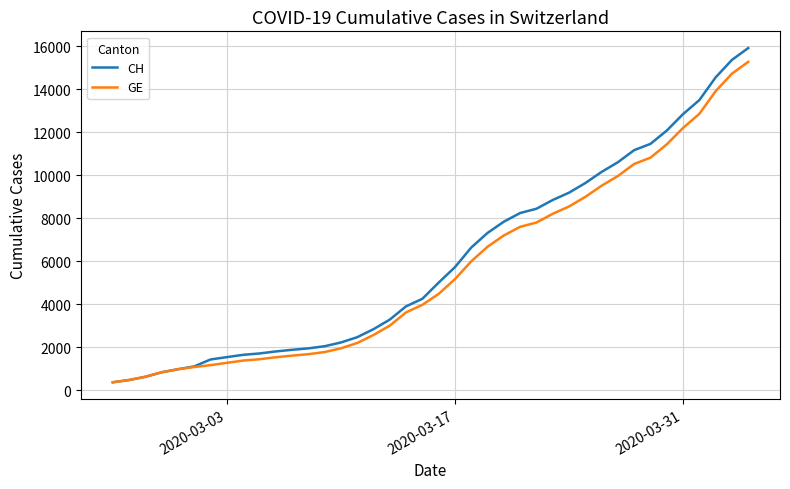

Which series has the widest spread of values?

CH